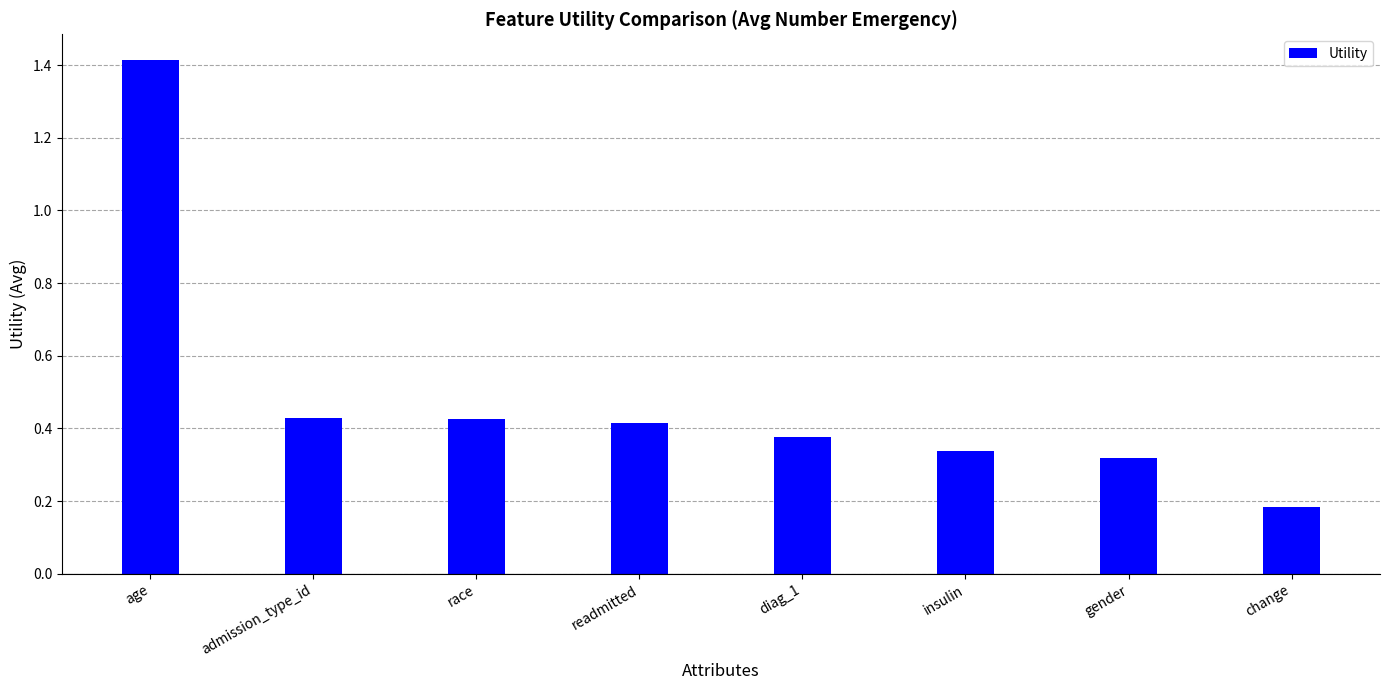

What is the difference between the maximum and minimum values?

1.2